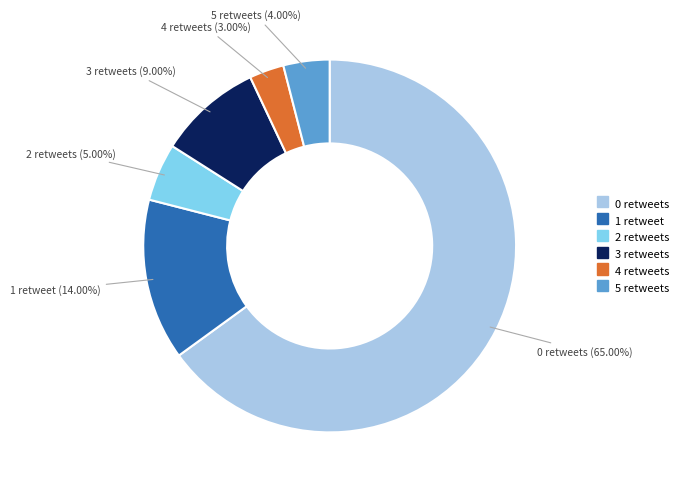

To the nearest percent, what is the difference between the largest and smallest slice percentages?

62%